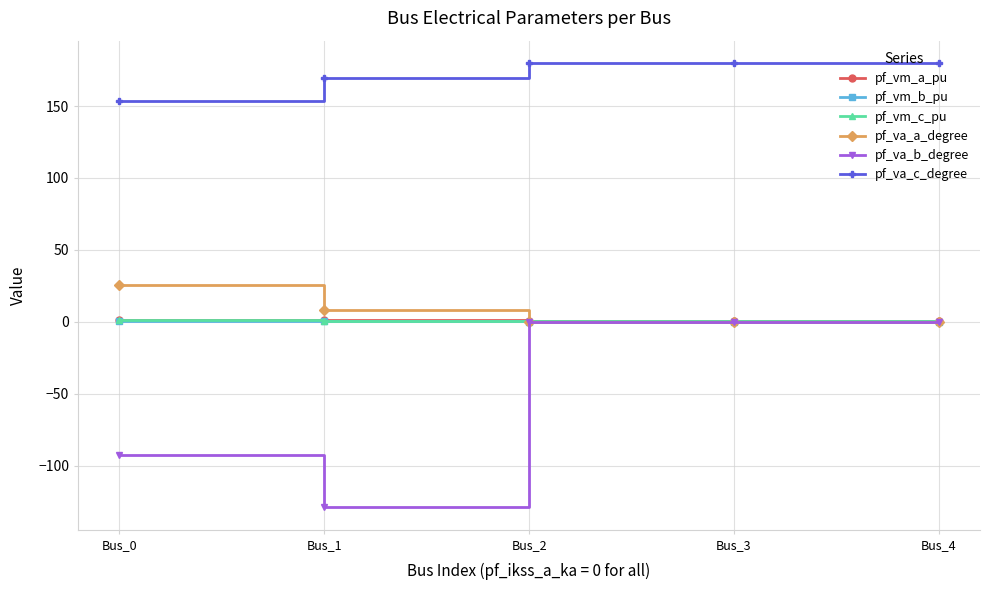

Which series has the largest total across all categories?

pf_va_c_degree